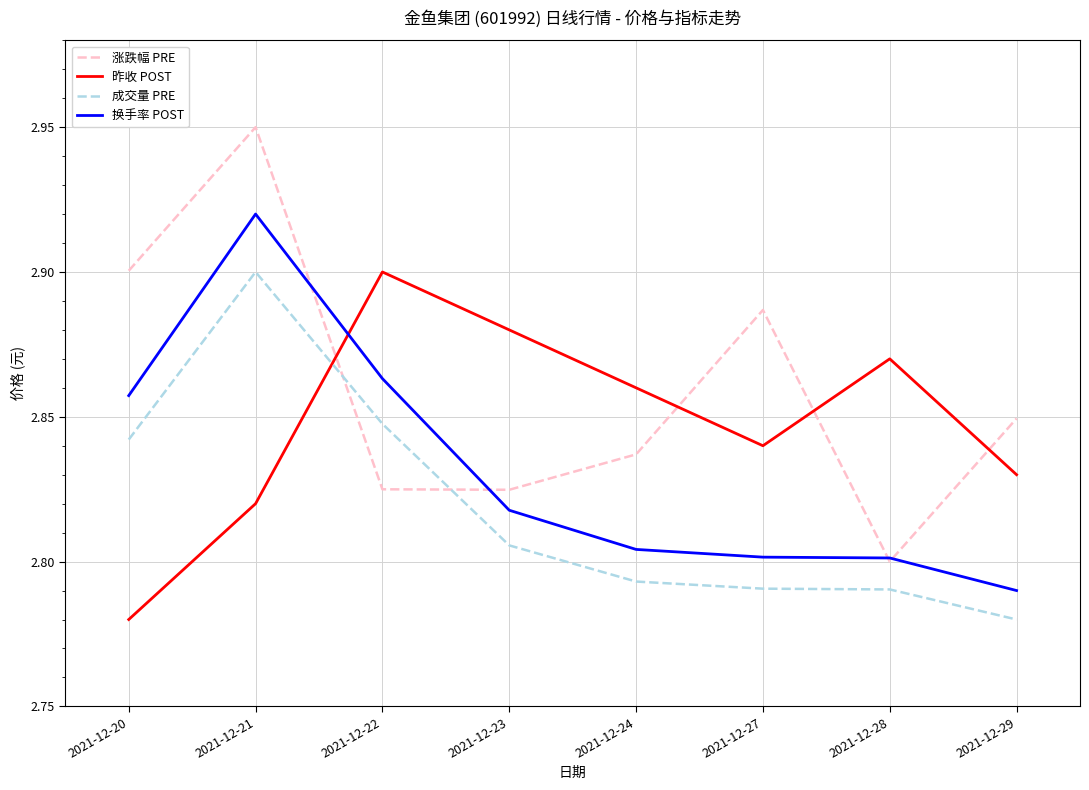

In 涨跌幅 PRE, how many points are lower than both neighbors (excluding endpoints)?

2